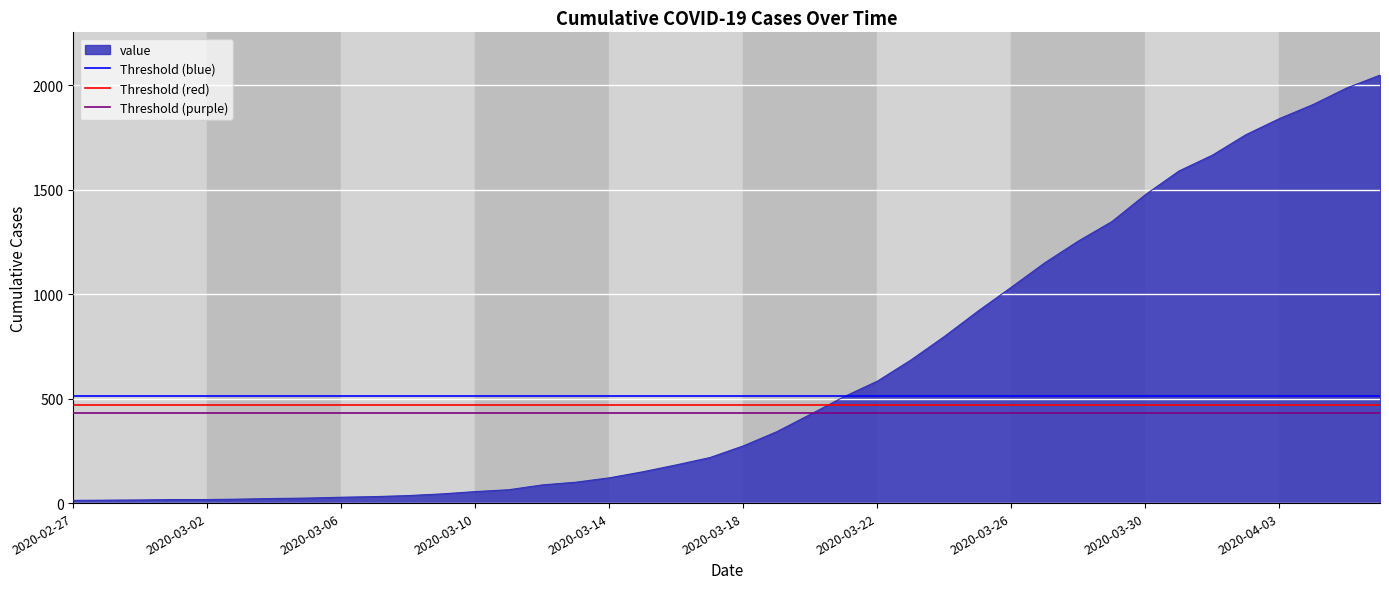

What is the maximum value for value?

2049